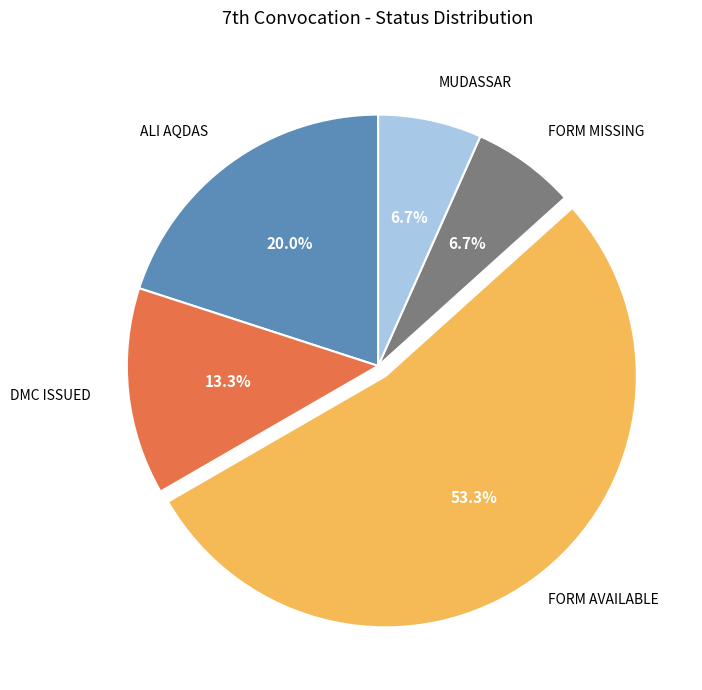

What is the majority slice?

FORM AVAILABLE